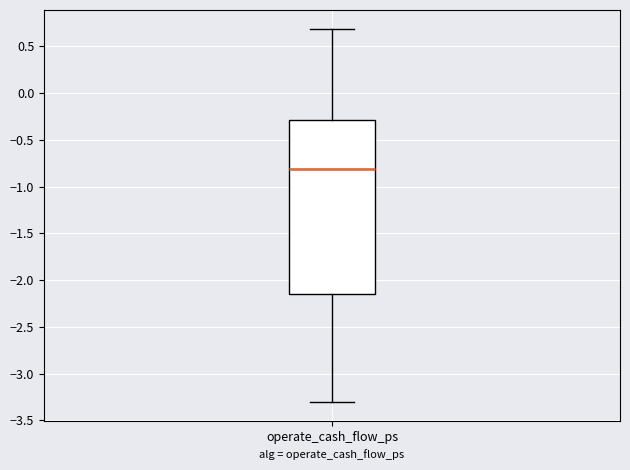

Transcribe this box plot: give where the median line is, the range the box spans, and where the two whiskers end, as read against the y-axis. The values are not printed on the chart, so give them approximately, as read against the axis.

median -0.80, box -2.15 to -0.30, whiskers -3.30 to 0.70